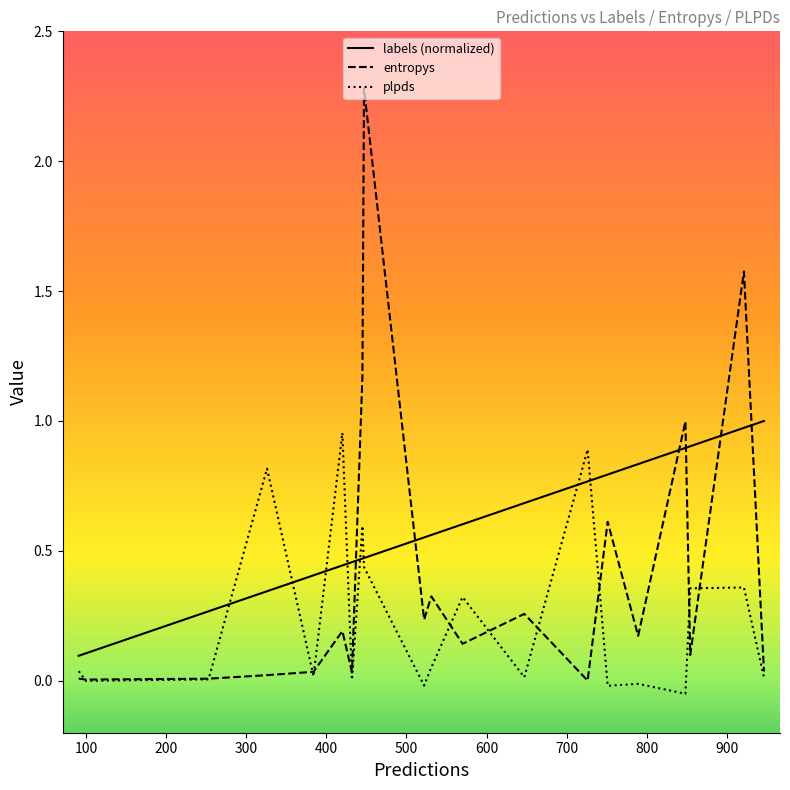

Which series has the largest range (max minus min)?

entropys